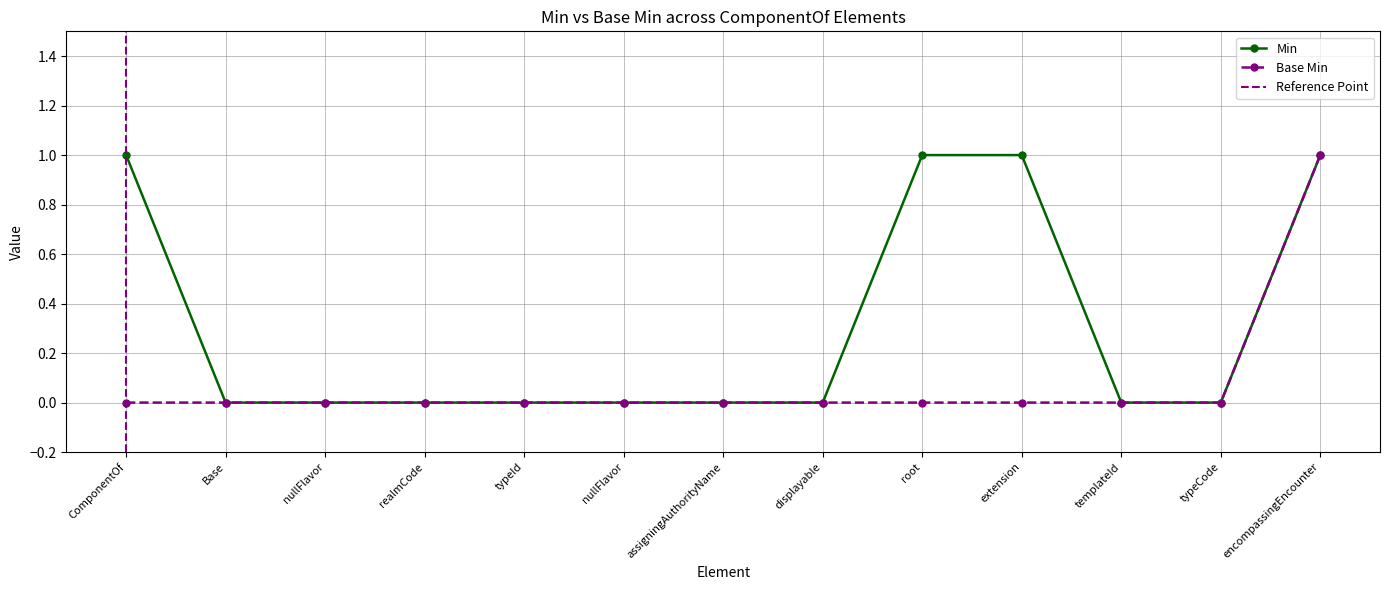

At which label is Min closest to 0?

Base